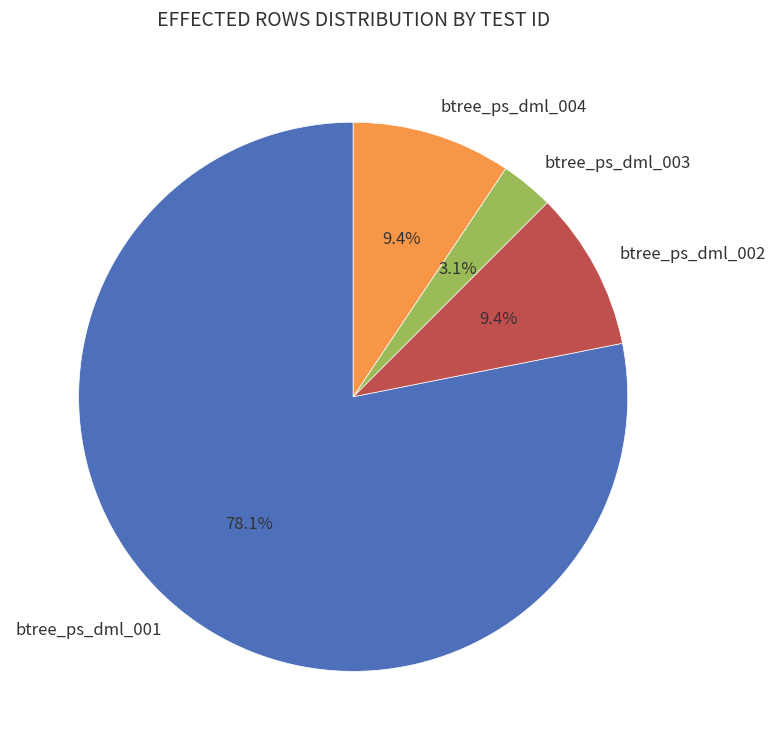

What is the majority slice?

btree_ps_dml_001